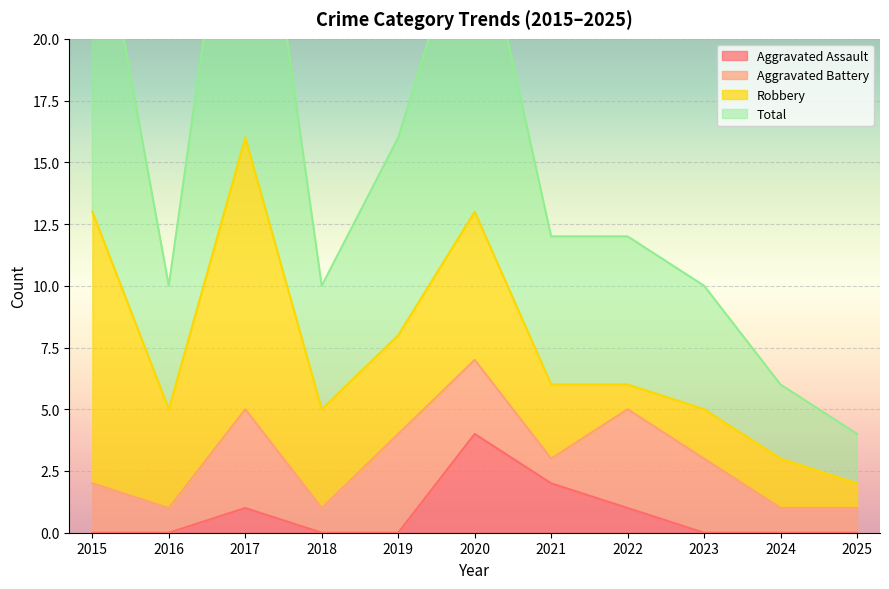

At which category does Total reach its first local valley?

2016